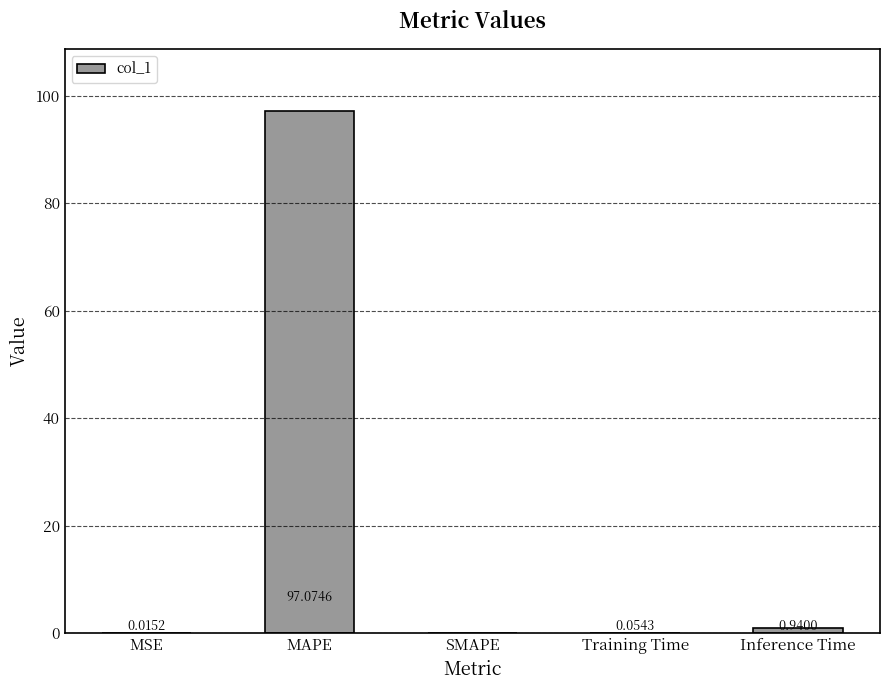

Between Inference Time and MSE, which is larger?

Inference Time